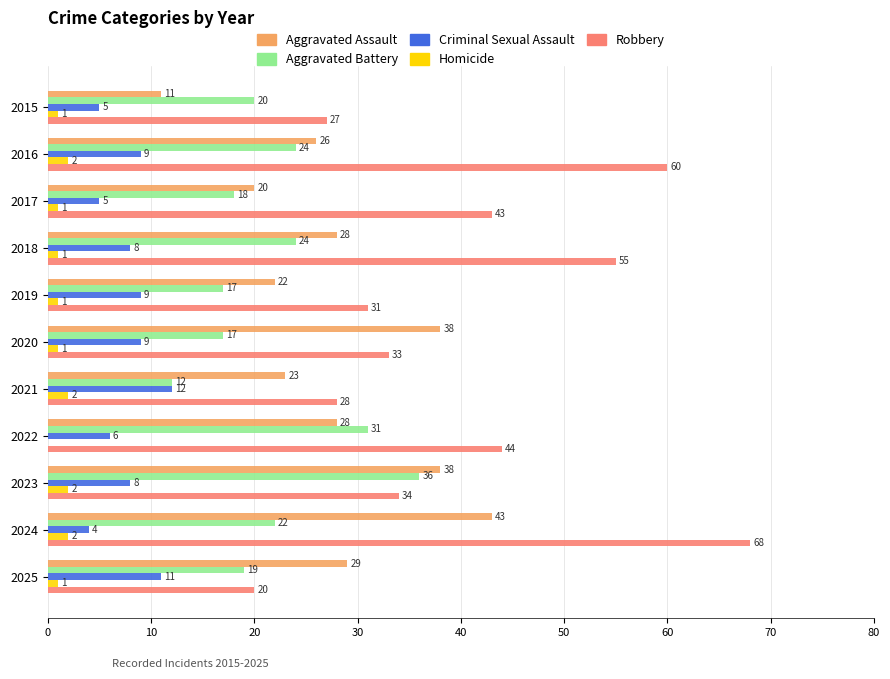

Between 2018 and 2019, which series saw the biggest shift?

Robbery